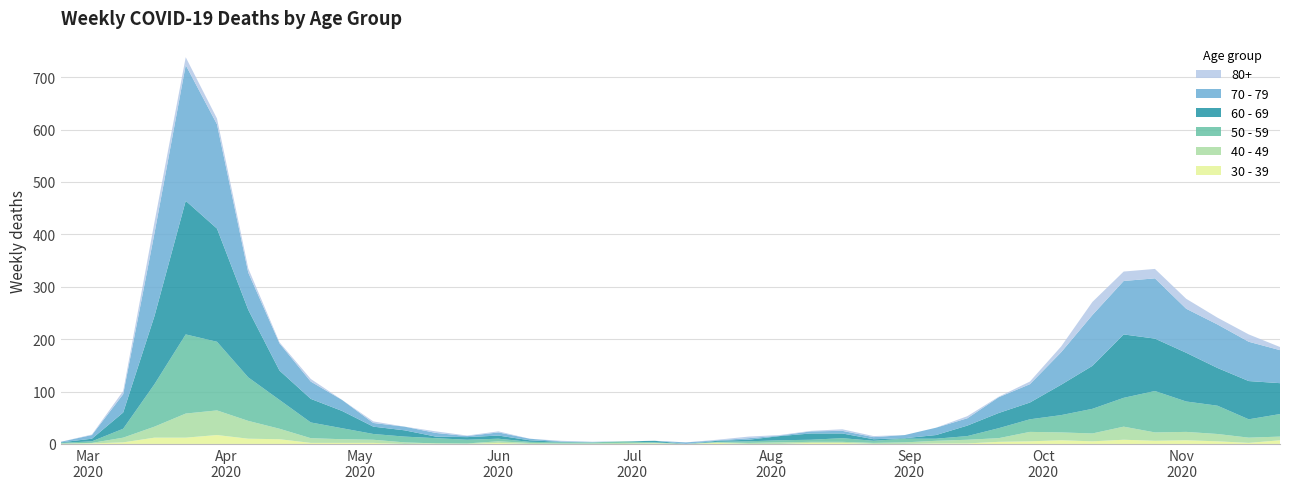

Reading right to left, extract all data points from this chart.

80+: 6	14	13	19	18	18	25	11	5	1	4	0	0	2	3	1	1	3	1	0	0	0	0	1	0	2	1	3	0	3	0	5	2	8	11	15	21	6	1	0
70 - 79: 63	75	83	84	115	102	97	62	35	30	14	14	6	4	5	4	1	3	1	3	0	0	1	1	3	6	2	7	7	7	21	33	52	71	199	259	158	35	7	1
60 - 69: 59	73	72	93	100	121	82	58	32	29	20	7	1	3	9	12	8	3	2	0	3	0	0	1	3	6	5	3	12	14	33	45	56	129	216	255	130	31	5	1
50 - 59: 43	35	54	58	79	55	47	33	24	19	7	4	7	4	7	4	4	3	1	0	1	3	2	2	2	5	7	10	11	11	21	30	55	83	131	151	81	17	3	1
40 - 49: 7	10	14	16	16	25	15	15	18	7	7	5	3	2	2	2	3	2	1	0	1	2	1	1	2	3	1	0	3	6	7	9	20	34	47	46	21	9	1	1
30 - 39: 7	2	5	7	6	8	5	7	5	4	1	1	0	0	2	2	0	0	2	0	1	0	0	0	0	2	0	1	0	2	2	2	9	10	17	12	12	3	1	0